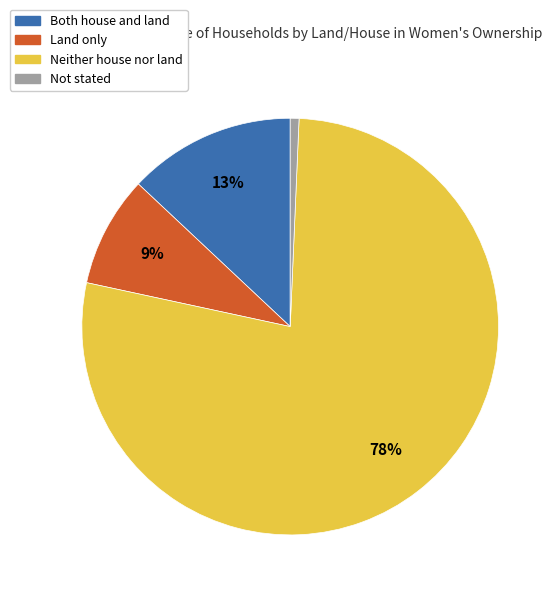

What percentage is the Not stated slice, to the nearest percent?

1%